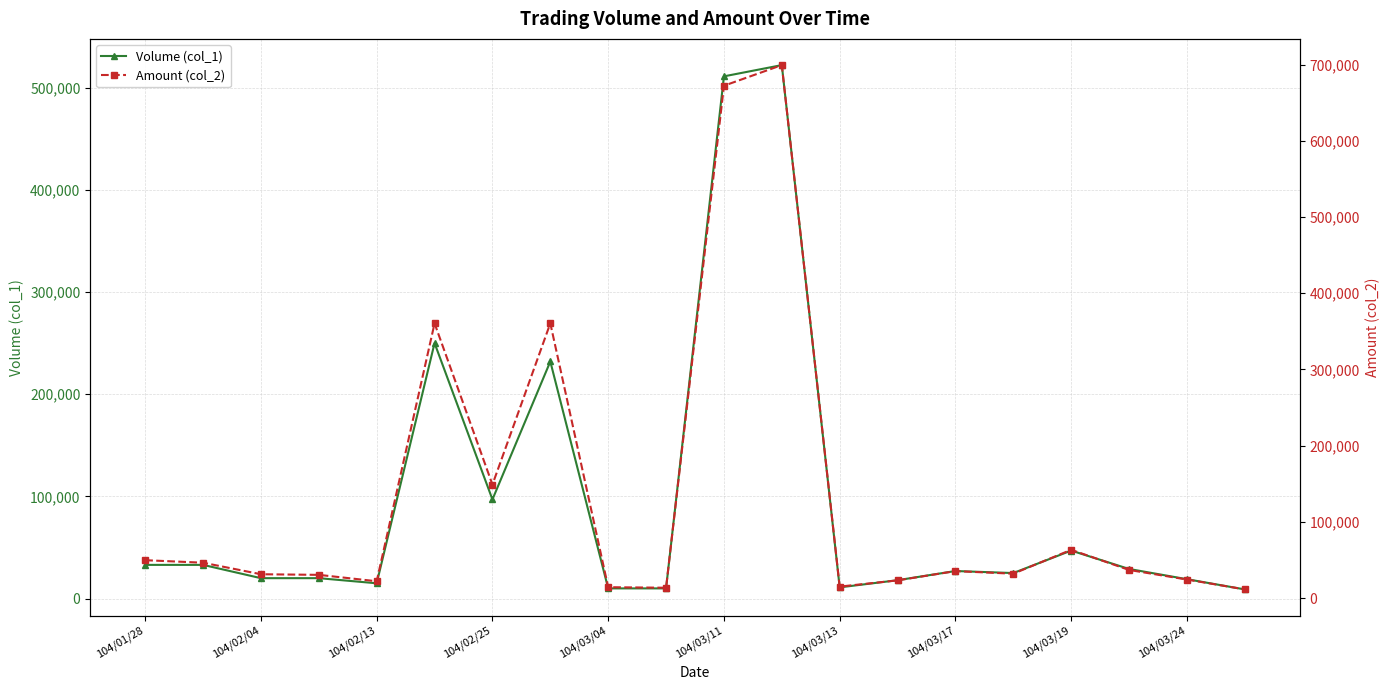

What is the total value across all series at 13?

41360